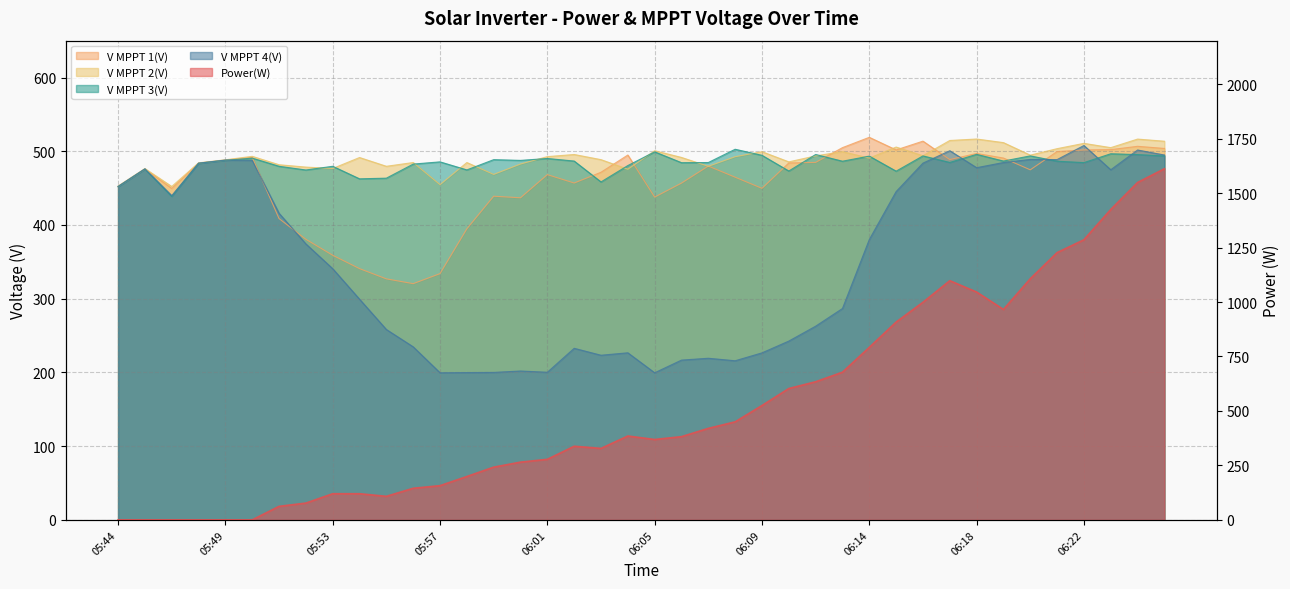

What position from the left is 06:15?

30